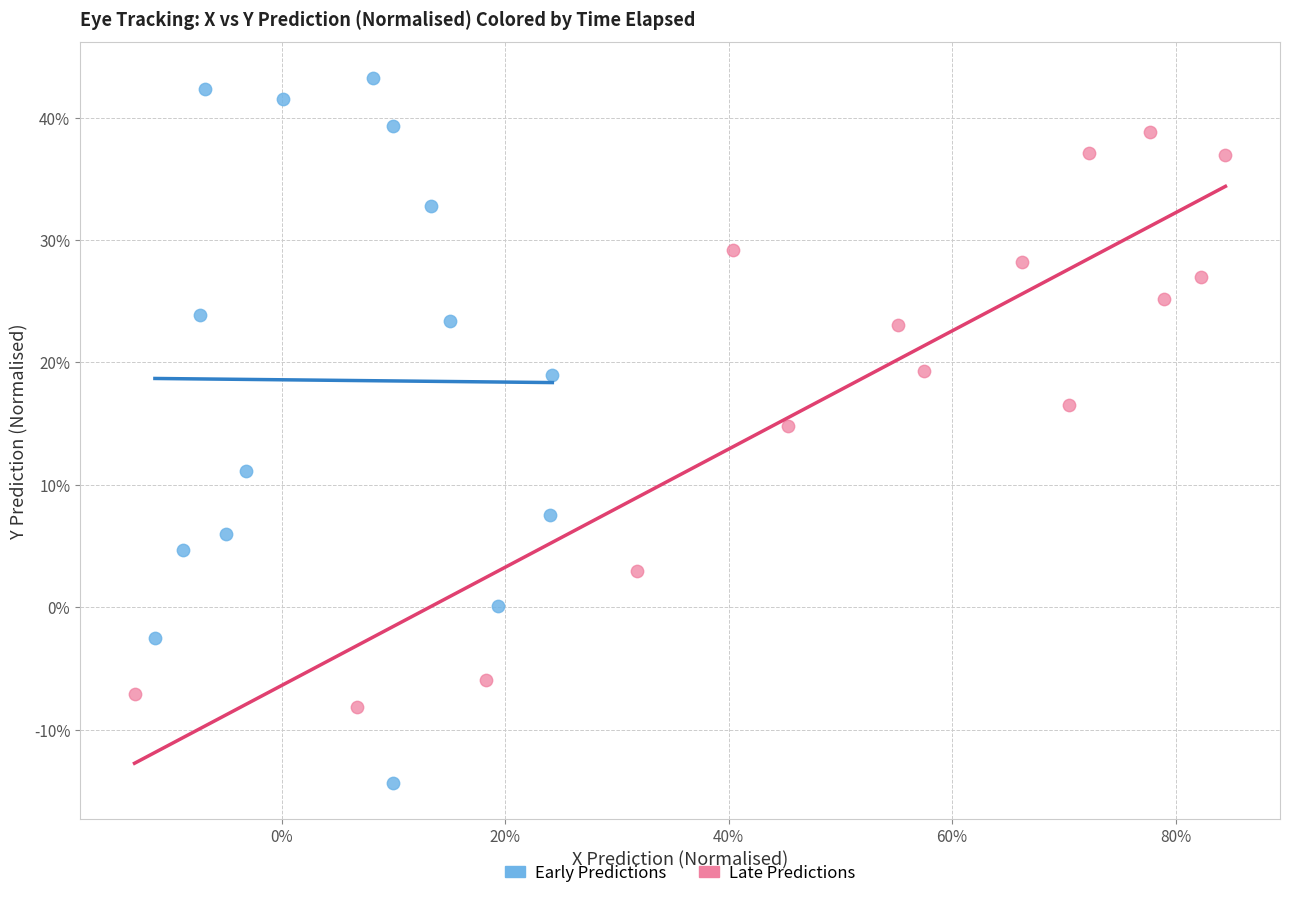

Which series reaches the minimum Y coordinate?

Early Predictions